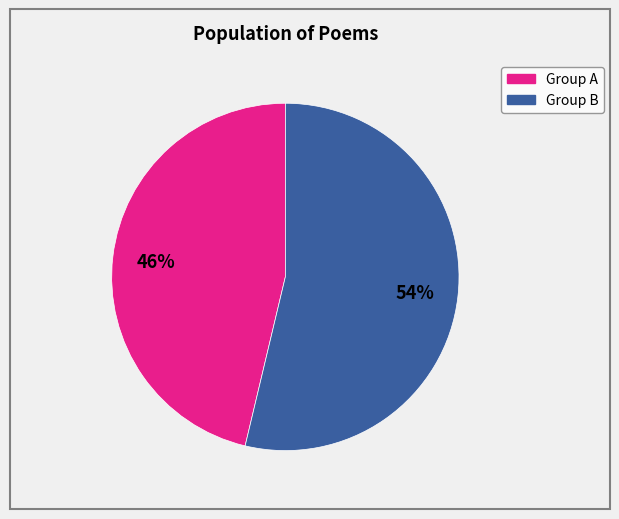

Does any single category account for the majority?

Yes